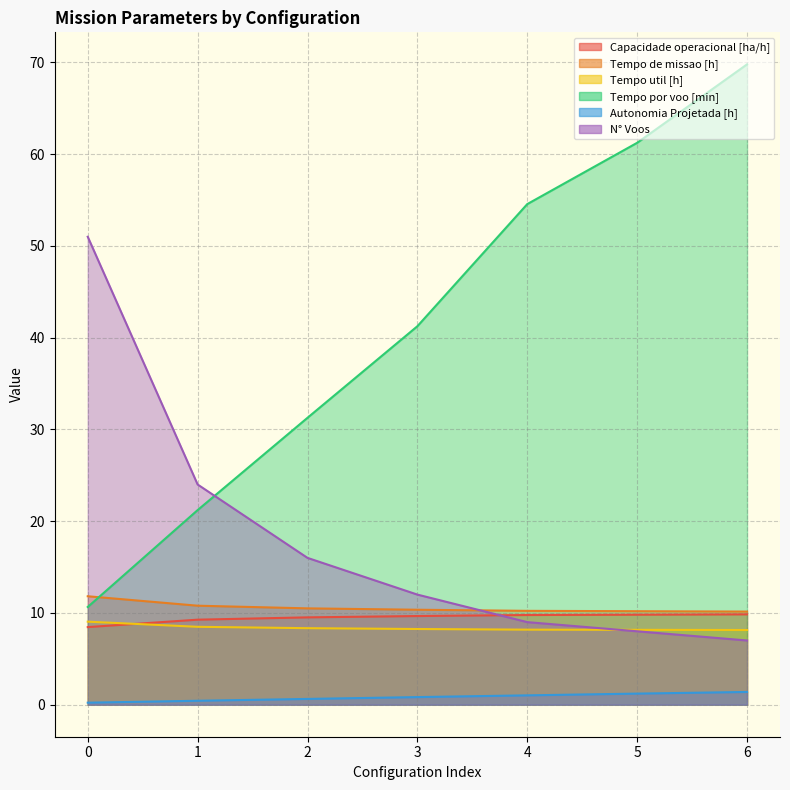

What is the difference between the maximum and minimum values in the Tempo util [h] series?

0.9